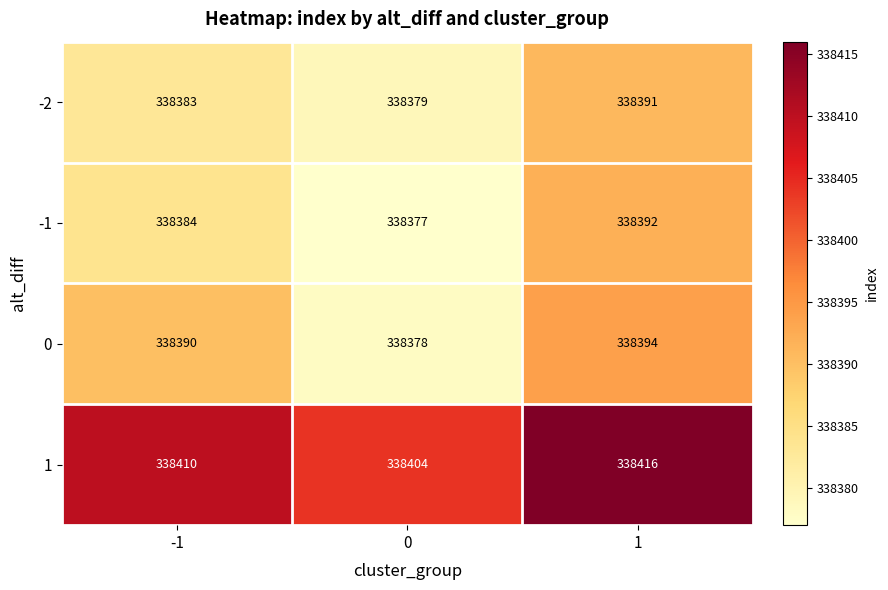

Reading right to left, extract all data points from this chart.

-2: 1=338391	0=338379	-1=338383
-1: 1=338392	0=338377	-1=338384
0: 1=338394	0=338378	-1=338390
1: 1=338416	0=338404	-1=338410